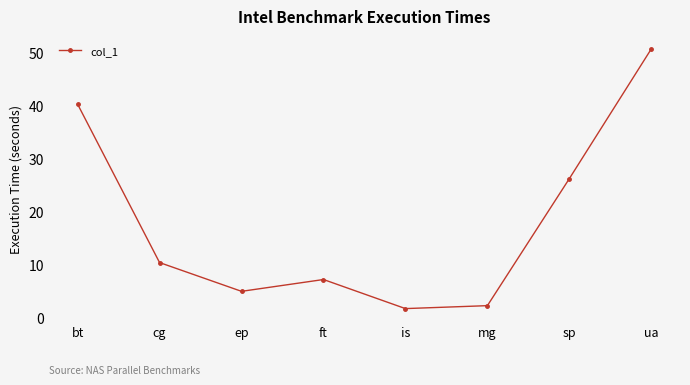

True or false: the data shows 4.9 at ep.

True